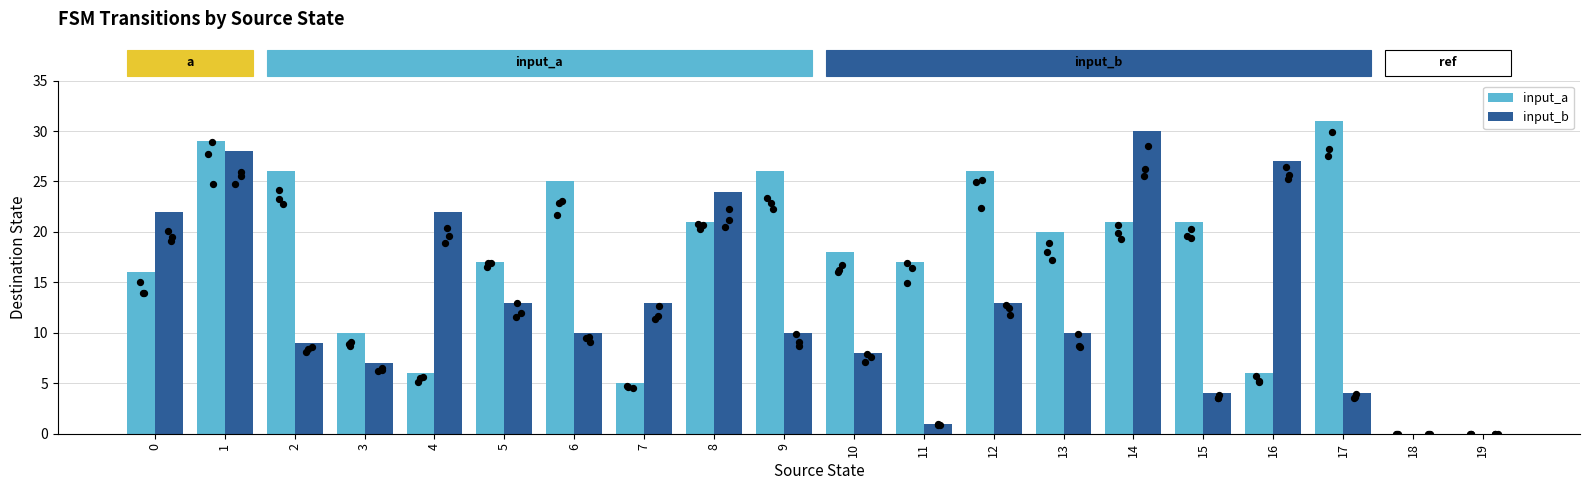

Which series has the largest Y range (max minus min)?

input_a